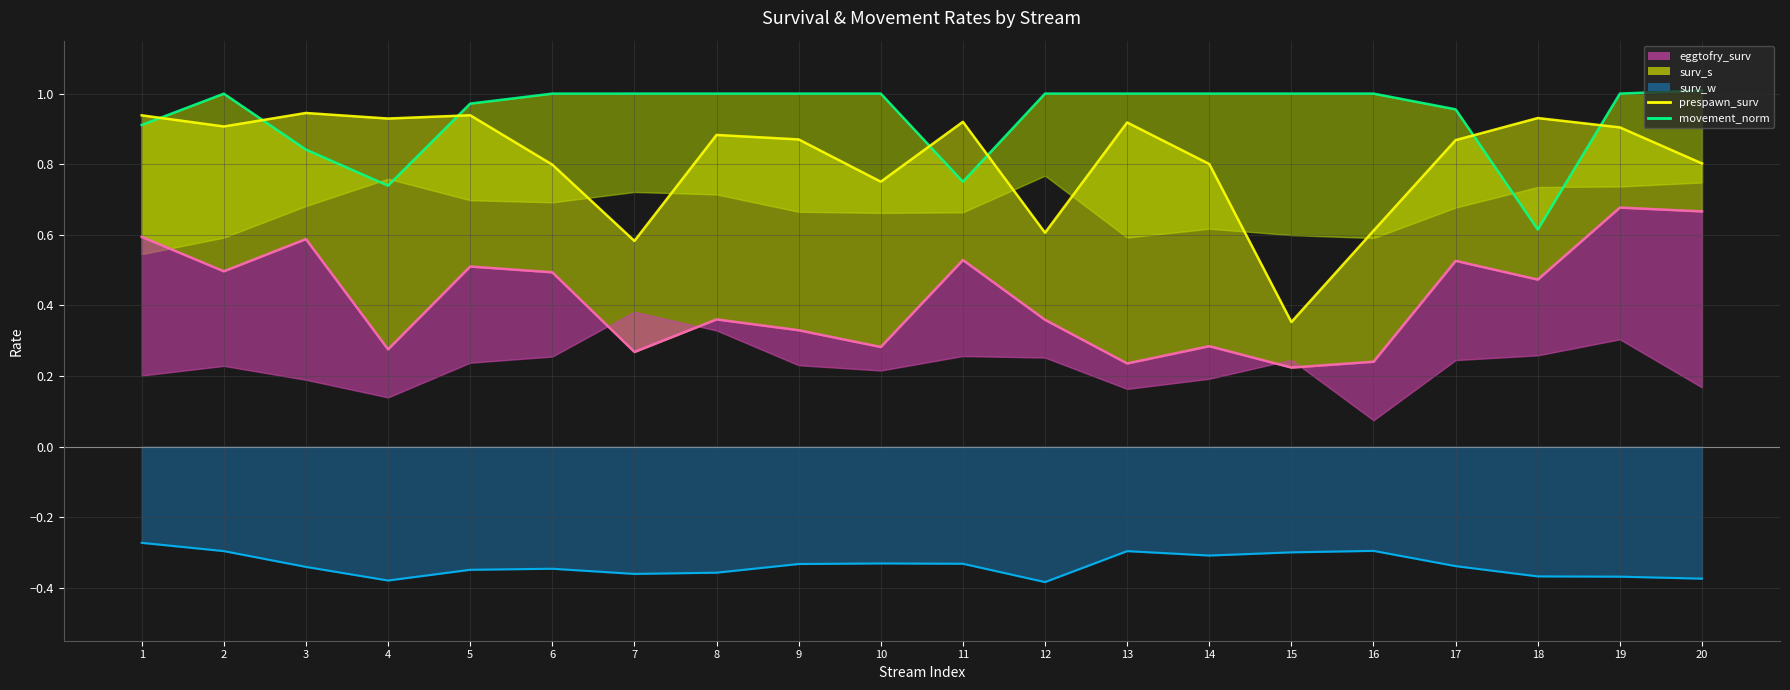

How many data points does each series have?

20